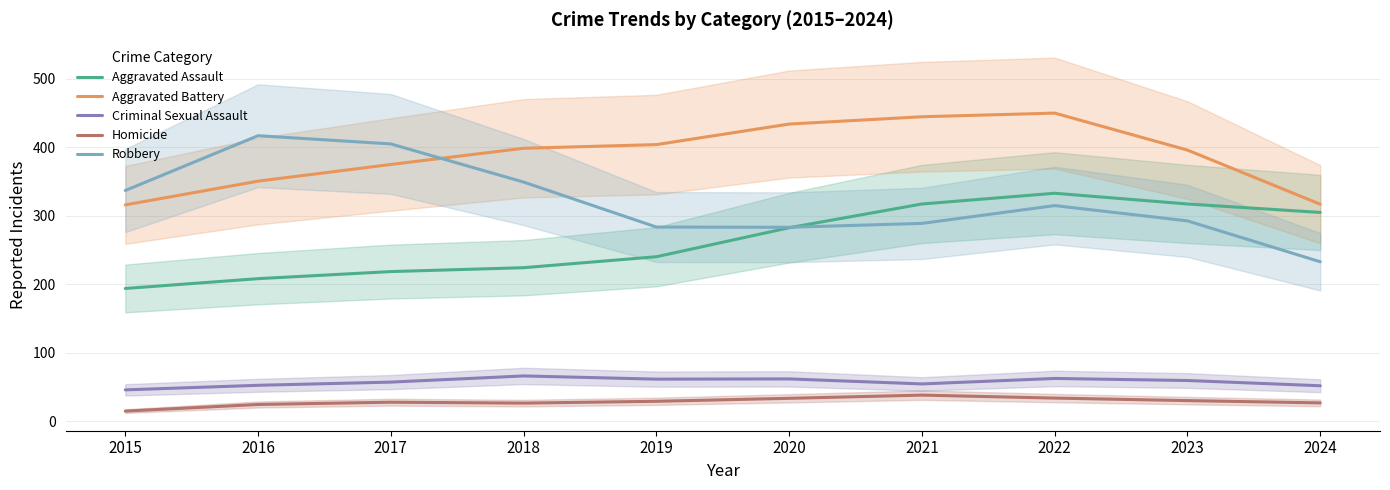

What is the difference between the maximum and minimum values in the Homicide series?

23.3